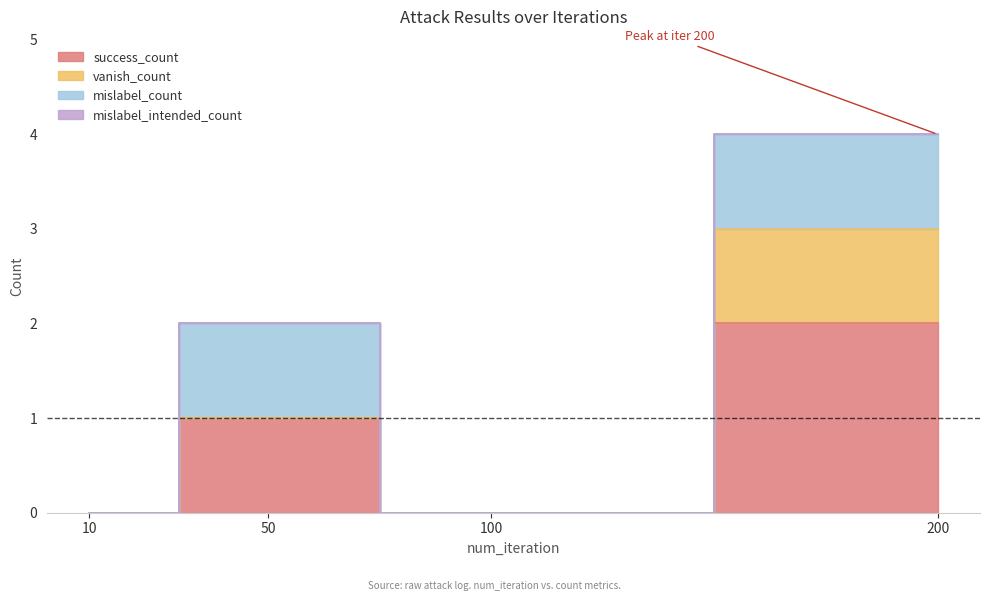

True or false: success_count has more than 0 points higher than both neighbors.

True